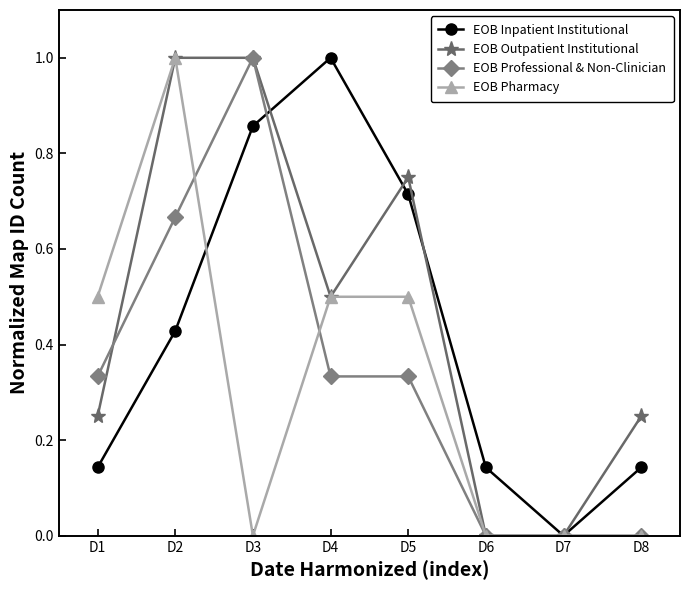

The EOB Inpatient Institutional series shows 0.3 at D2. True or false?

False